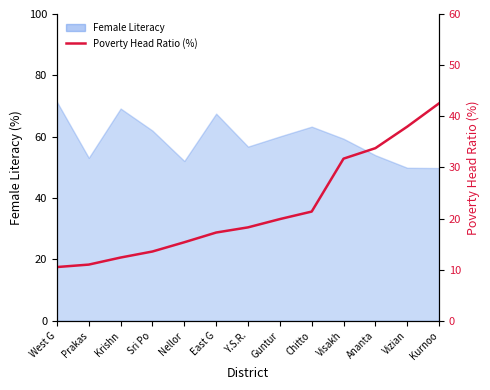

At which label is the value closest to 26?

Chitto